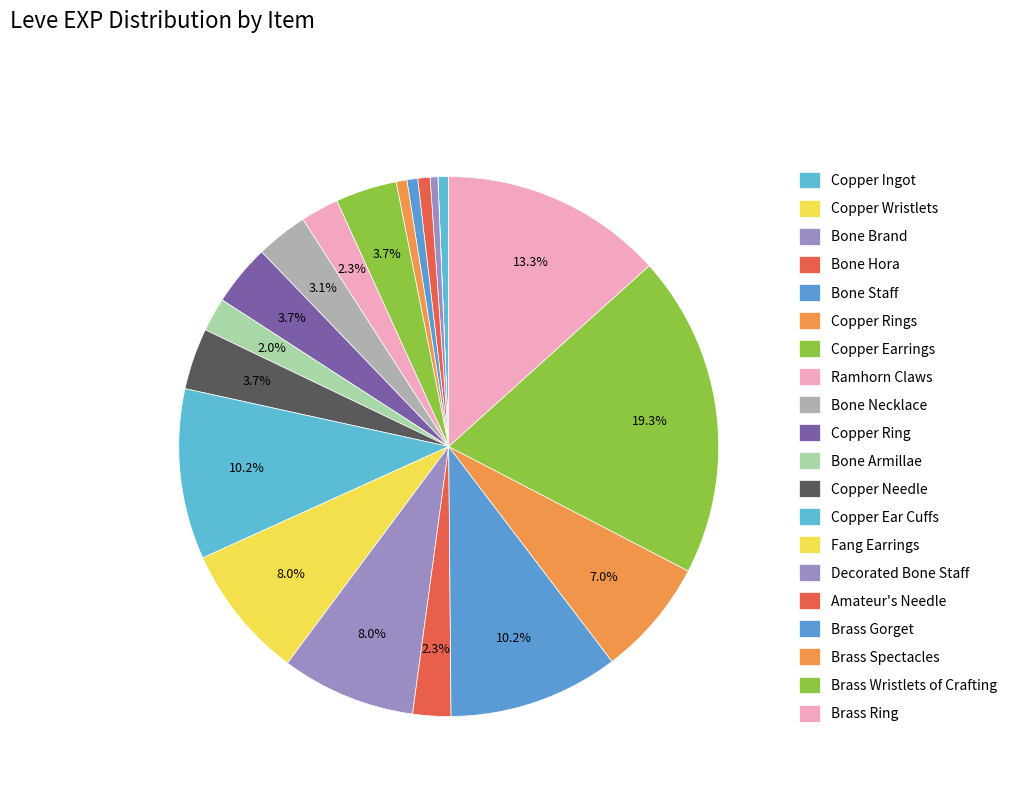

Which slice is the smallest?

Copper Wristlets